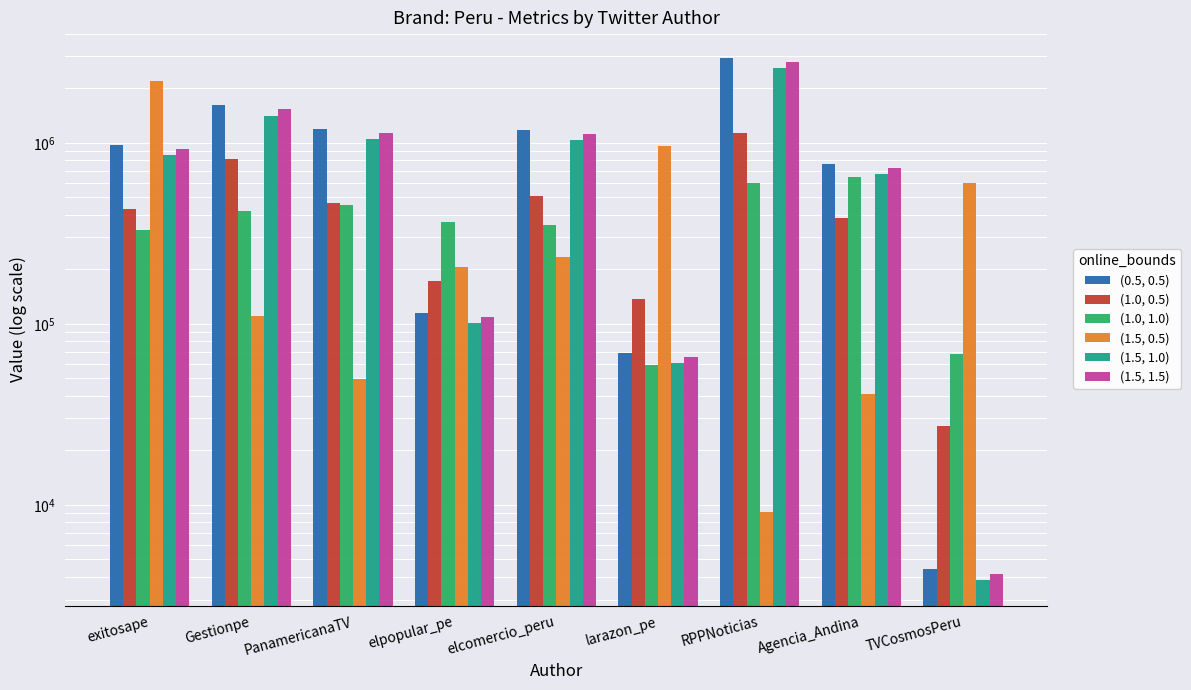

Is the value of (1.5, 1.5) at TVCosmosPeru greater than the value of (0.5, 0.5) at Gestionpe?

No